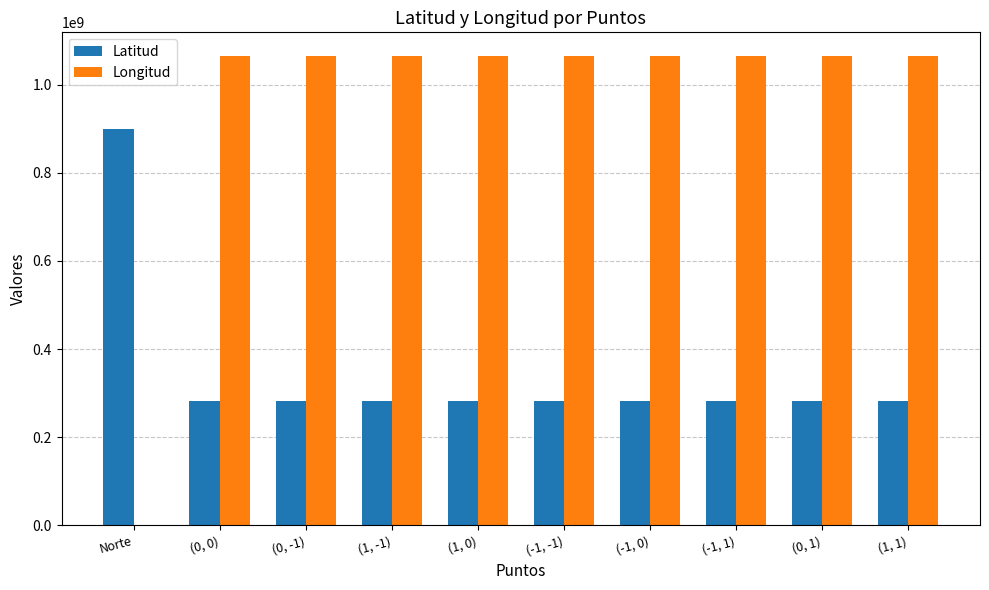

What is the sum of all Latitud values?

3441835826